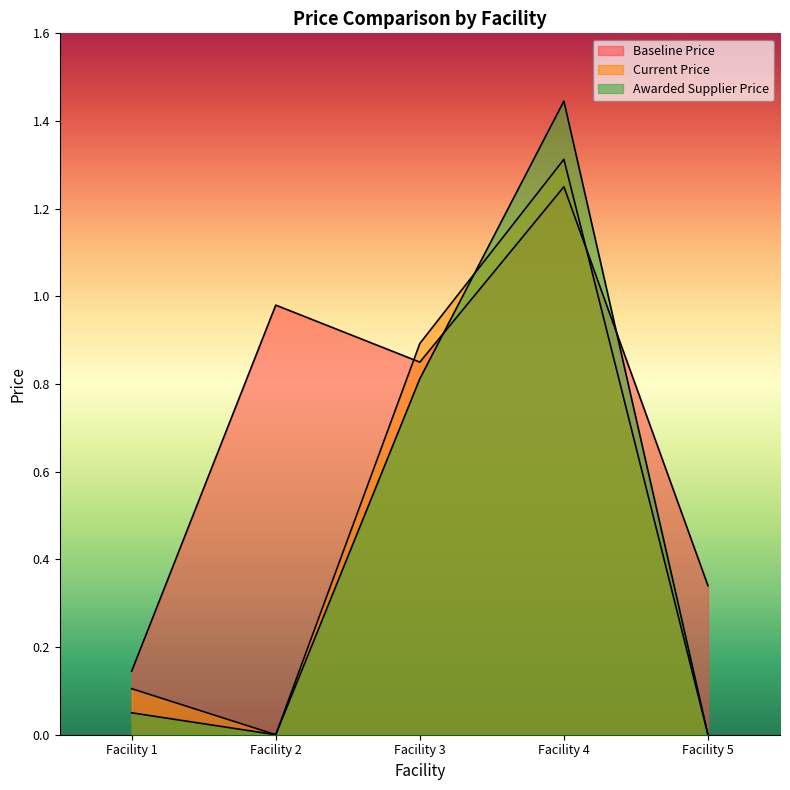

What is the value of the Awarded Supplier Price point at the 4th from the left?

1.4